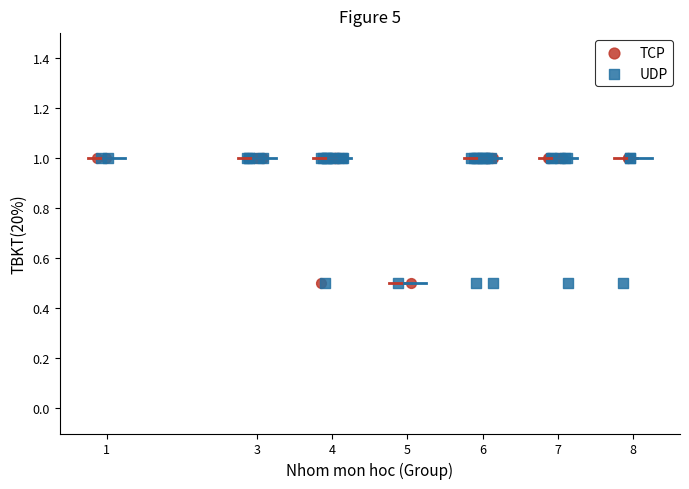

What are all the series names shown in the legend?

TCP, UDP